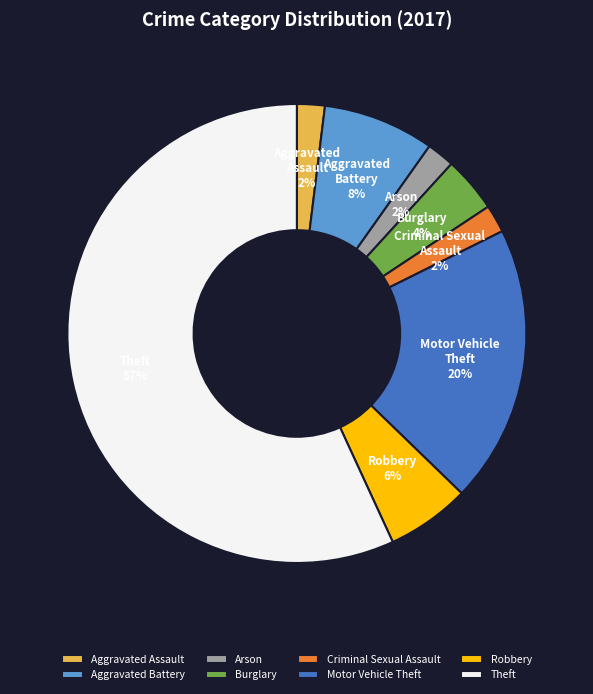

Which category has the biggest portion of the pie?

Theft